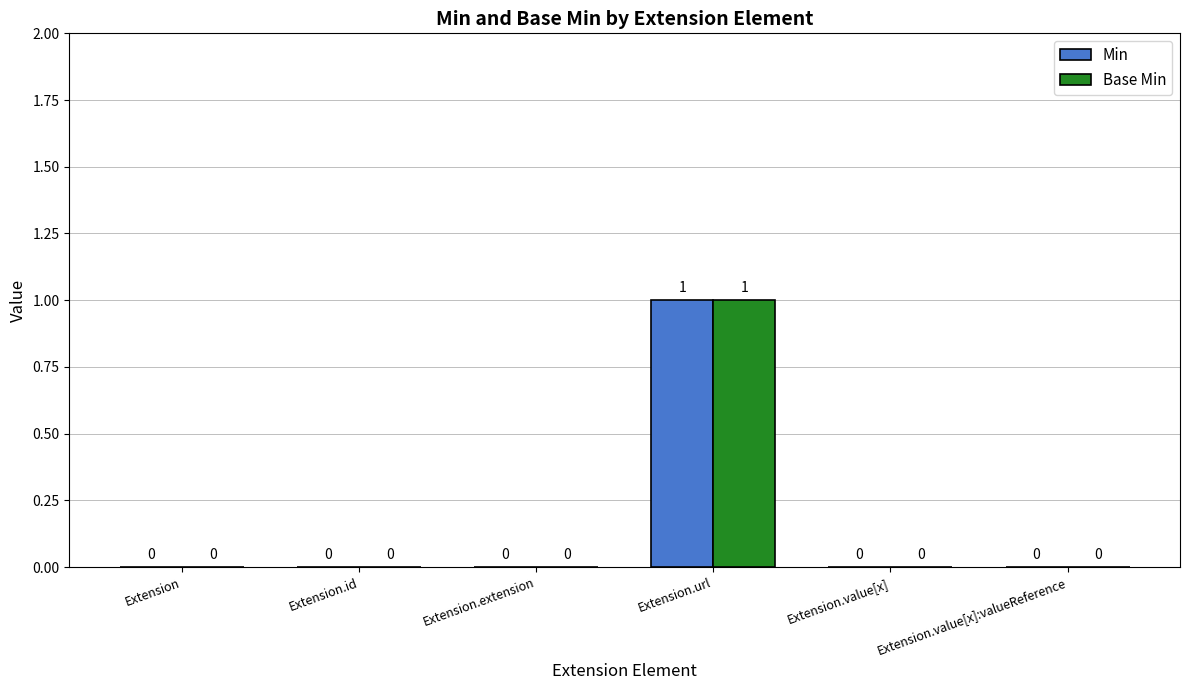

The value of Min at Extension.extension is 0. True or false?

True